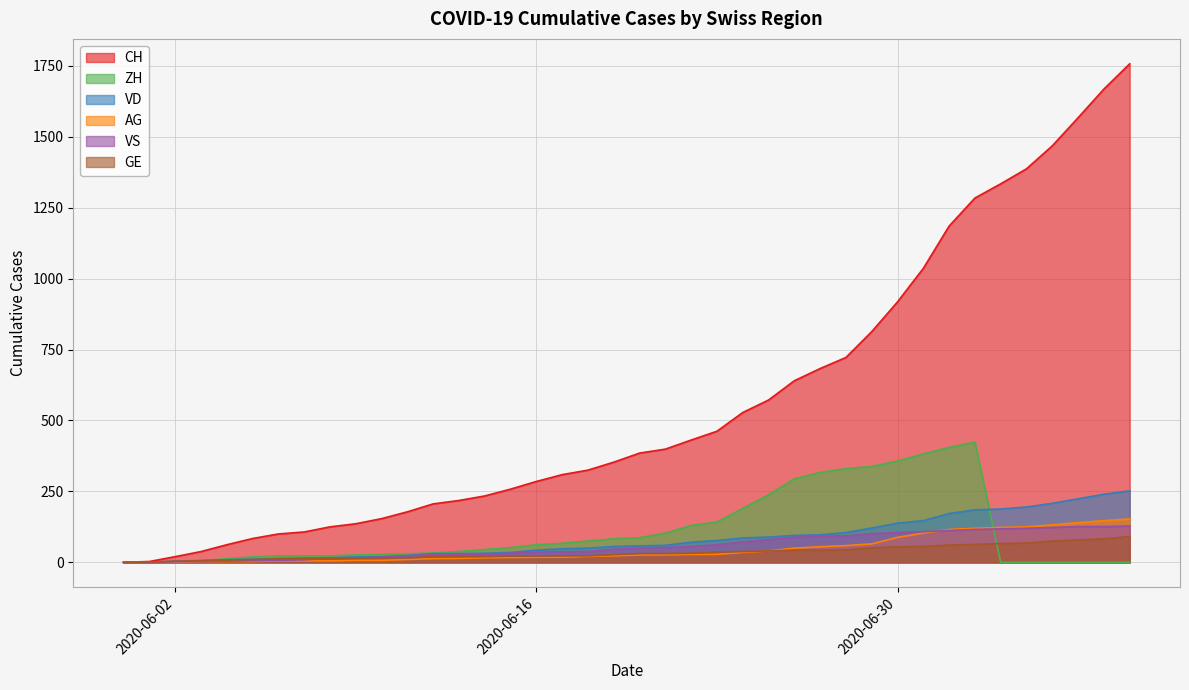

True or false: GE and CH cross at least once.

False